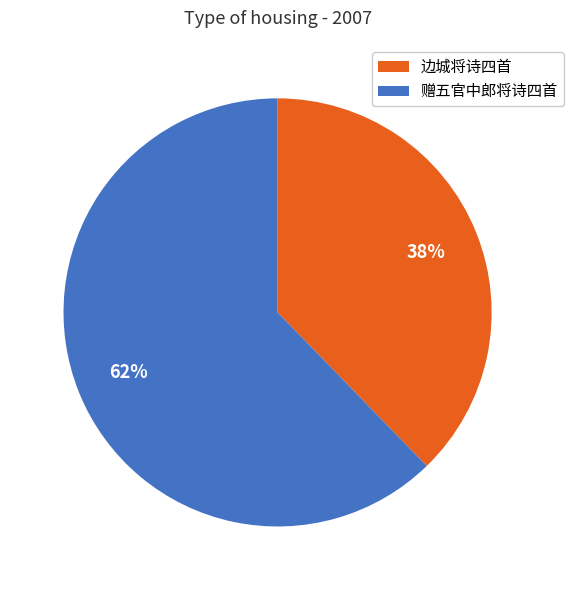

Which category has the biggest portion of the pie?

赠五官中郎将诗四首